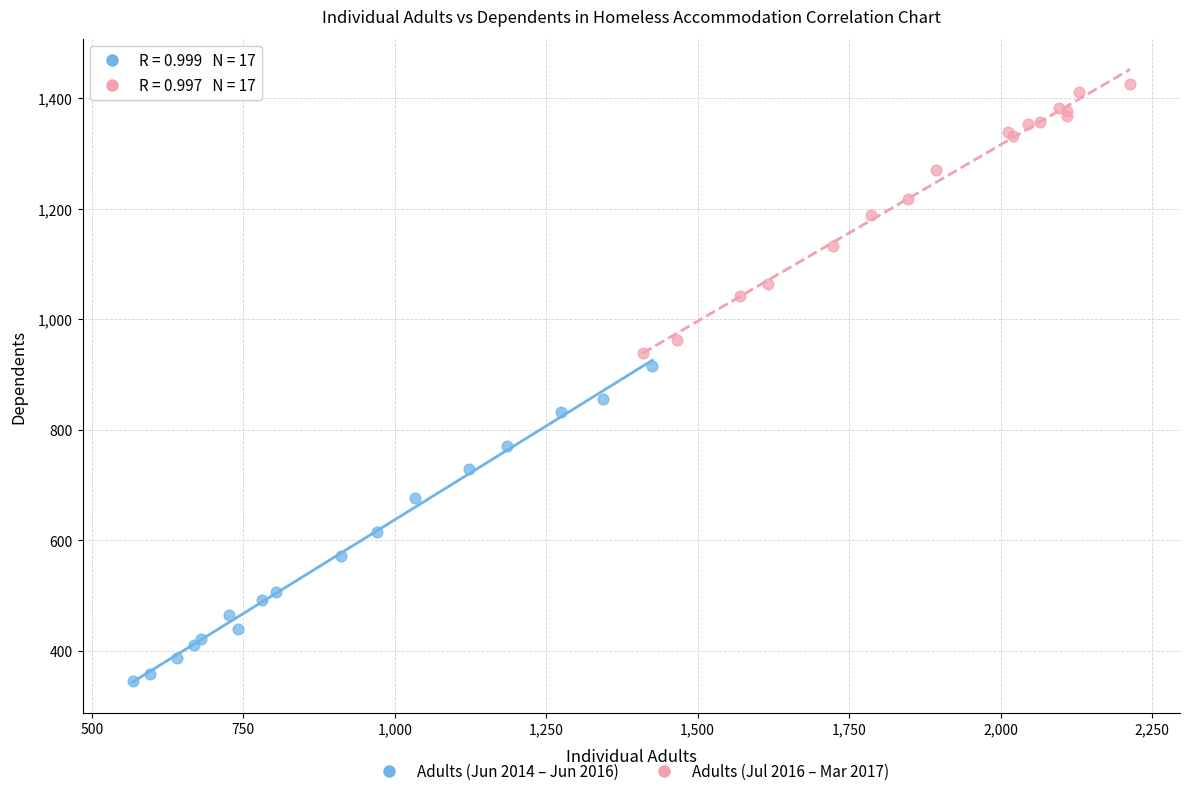

Which series reaches the maximum Y coordinate?

Adults (Jul 2016 – Mar 2017)